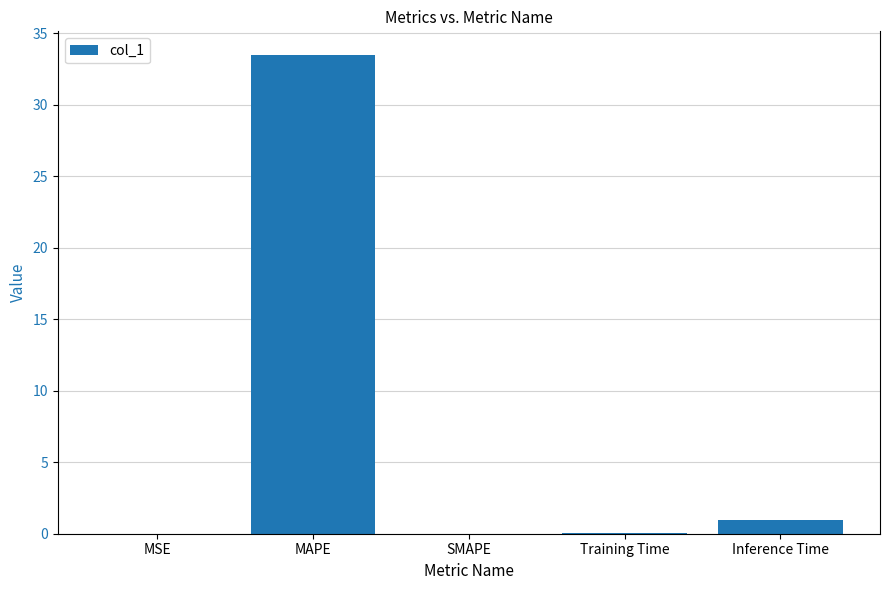

The value at MSE is 0.0. True or false?

True